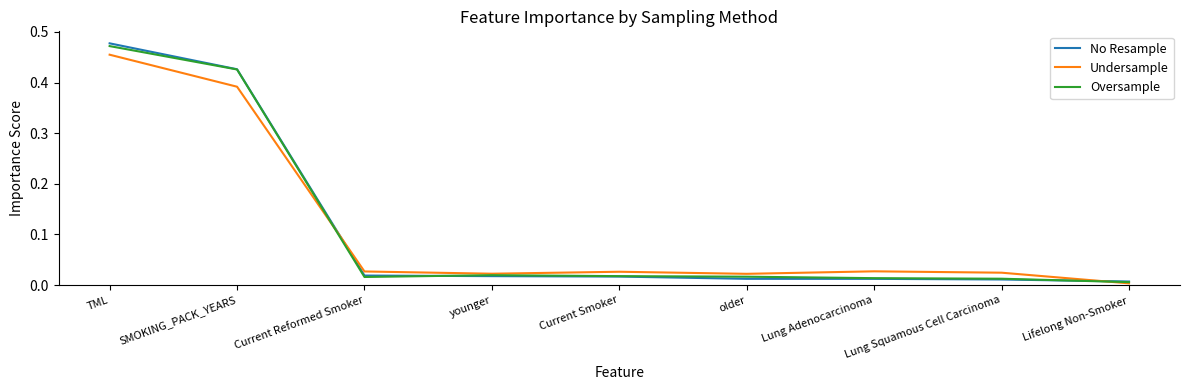

True or false: Undersample has a value of 0.8 at TML.

False